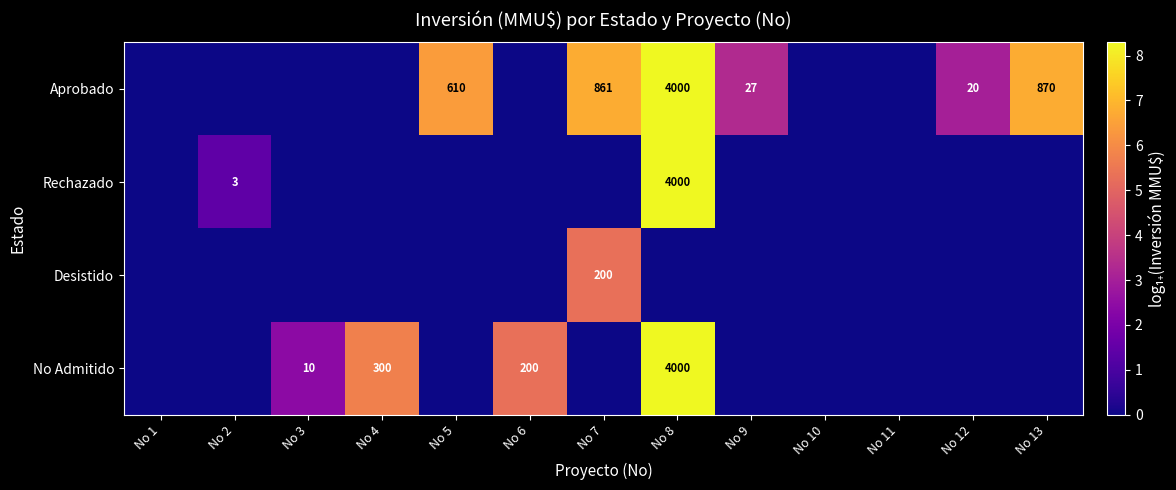

Count the number of data series in this chart.

4